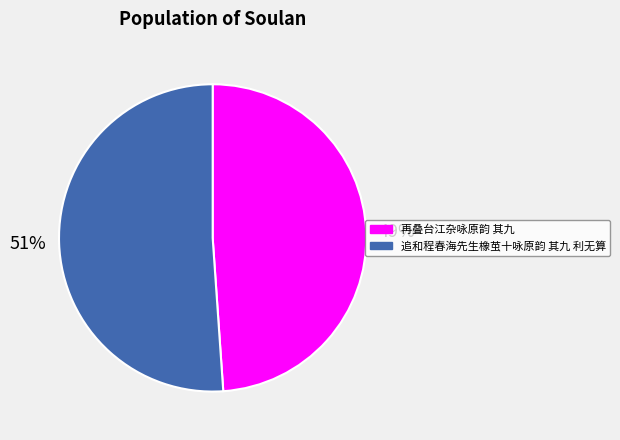

Rank the categories by value from lowest to highest.

再叠台江杂咏原韵 其九, 追和程春海先生橡茧十咏原韵 其九 利无算